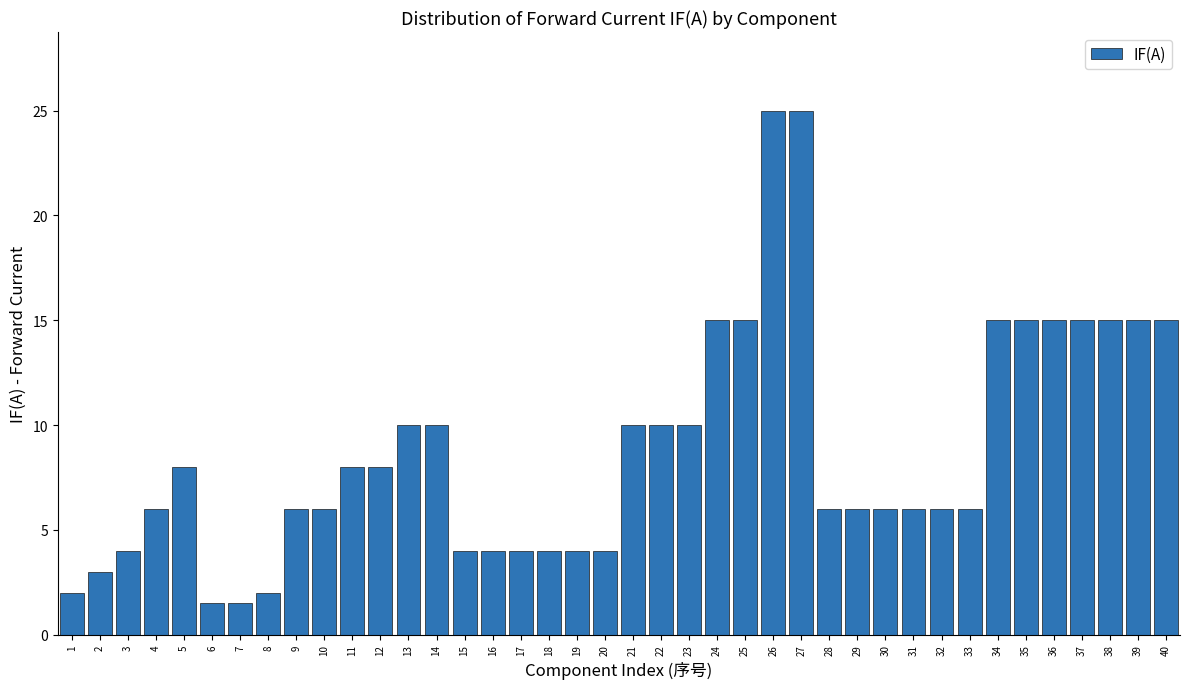

Is it true that the value at 18 is 7.1?

False